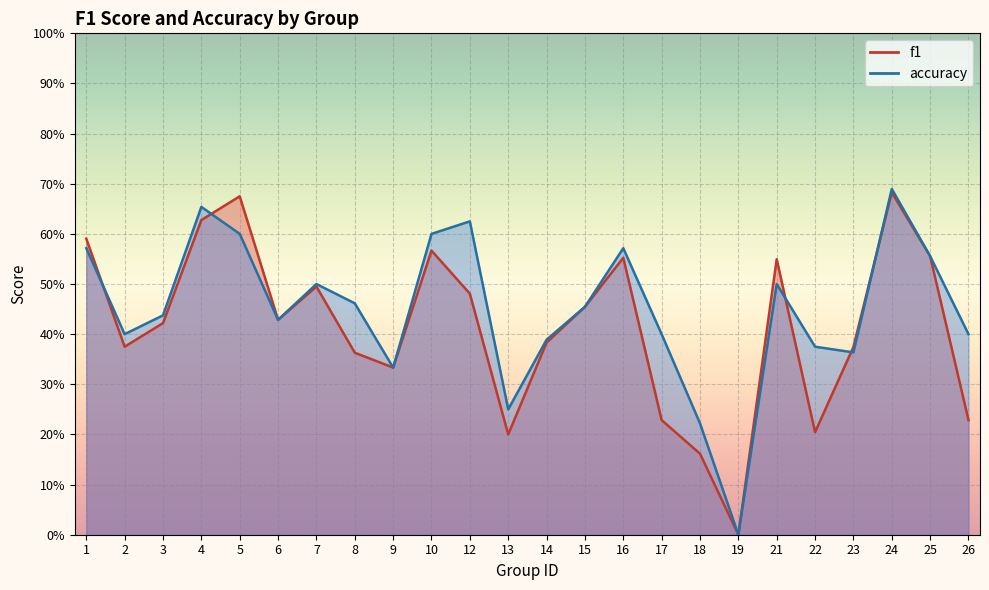

What is the difference between the accuracy values at 18 and 1?

0.3